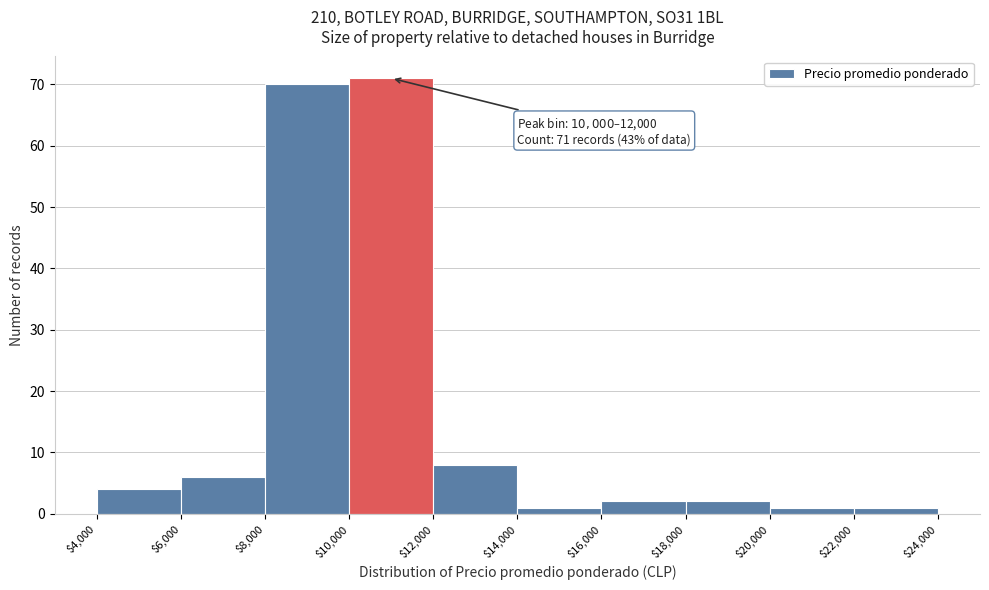

Which range on the x-axis has the tallest bar?

$10,000 to $12,000